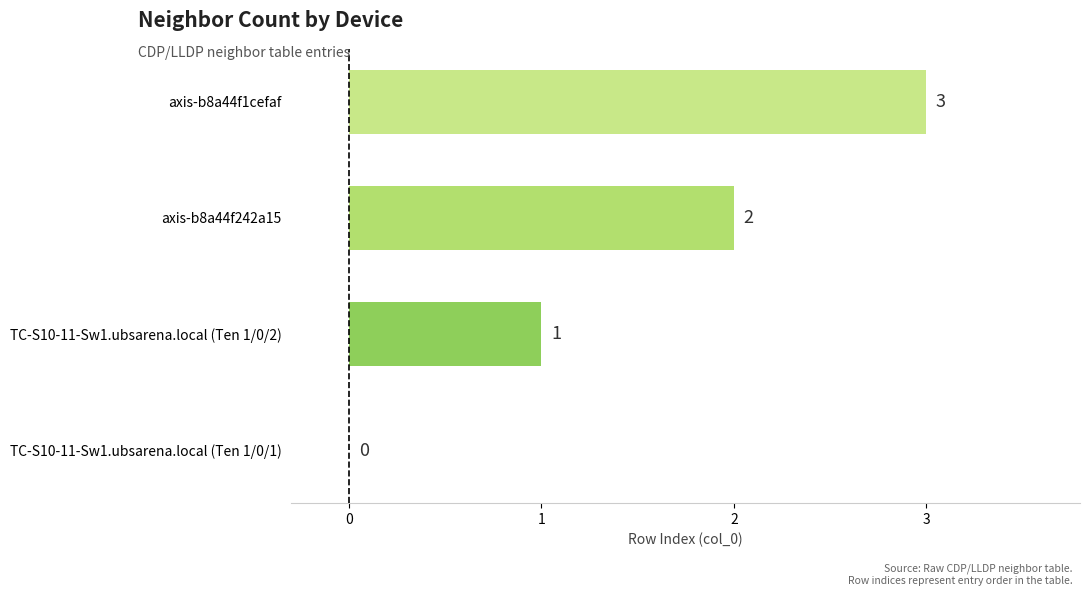

The value at TC-S10-11-Sw1.ubsarena.local (Ten 1/0/1) is 0. True or false?

True